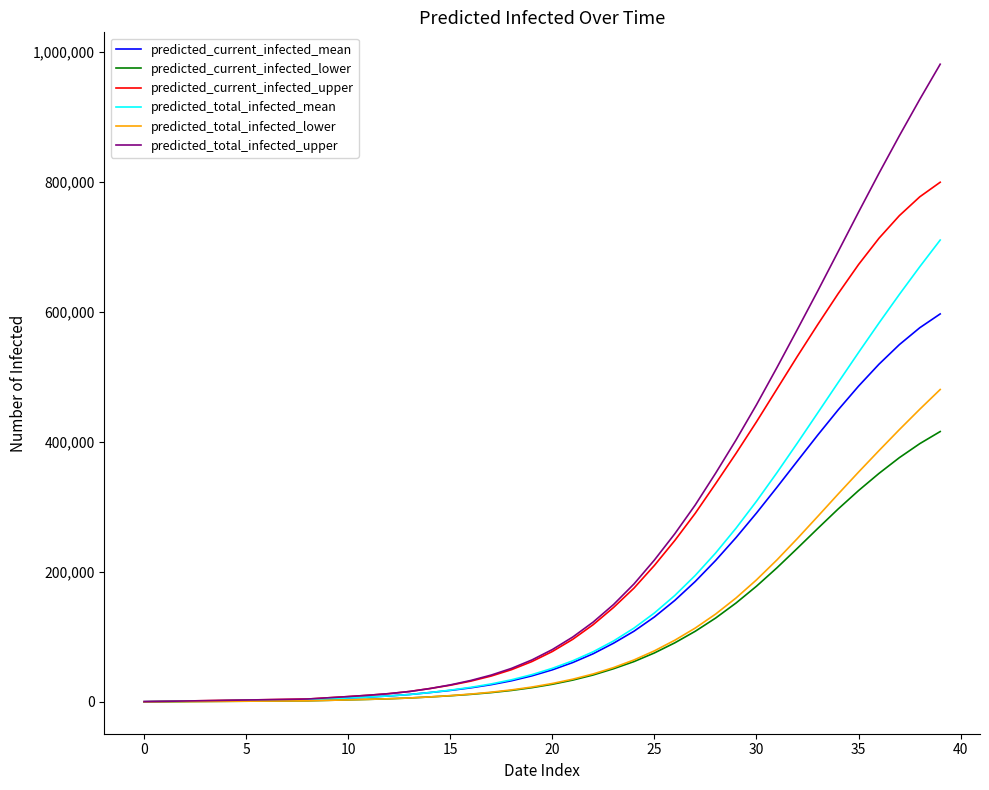

What is the greatest value displayed?

981555